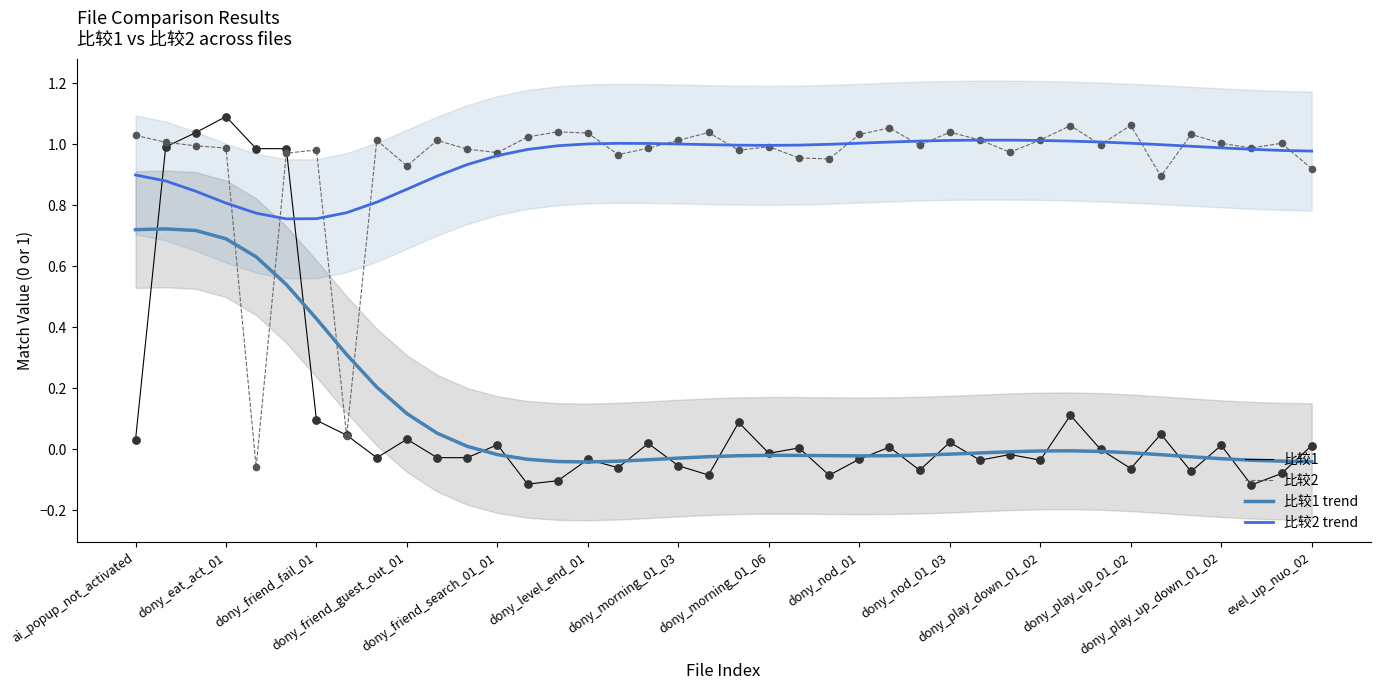

What is the total value across all series at dony_morning_01_03?

1.9